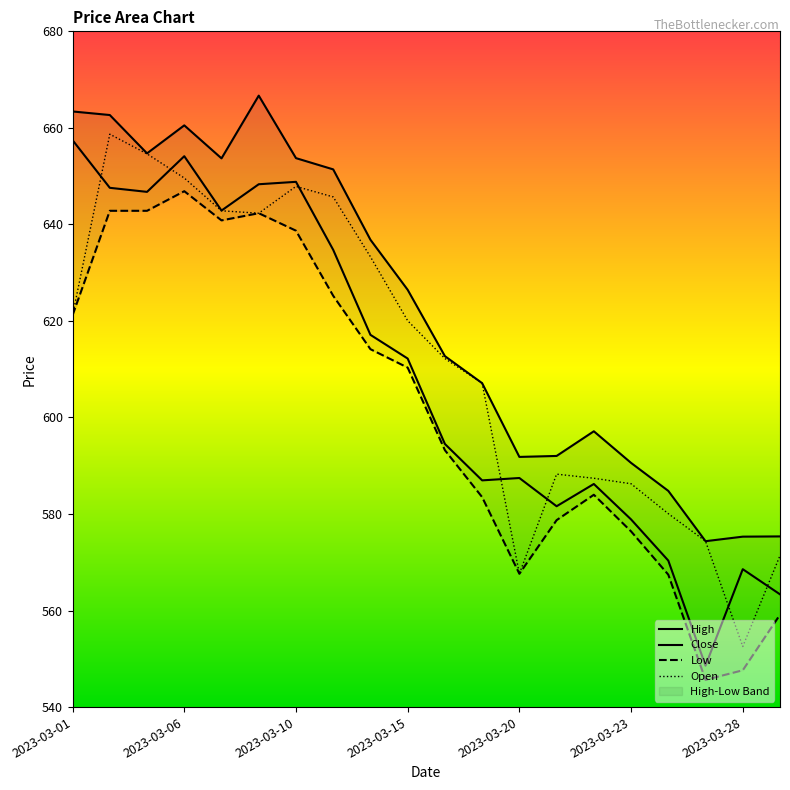

Which series has the largest total across all categories?

High